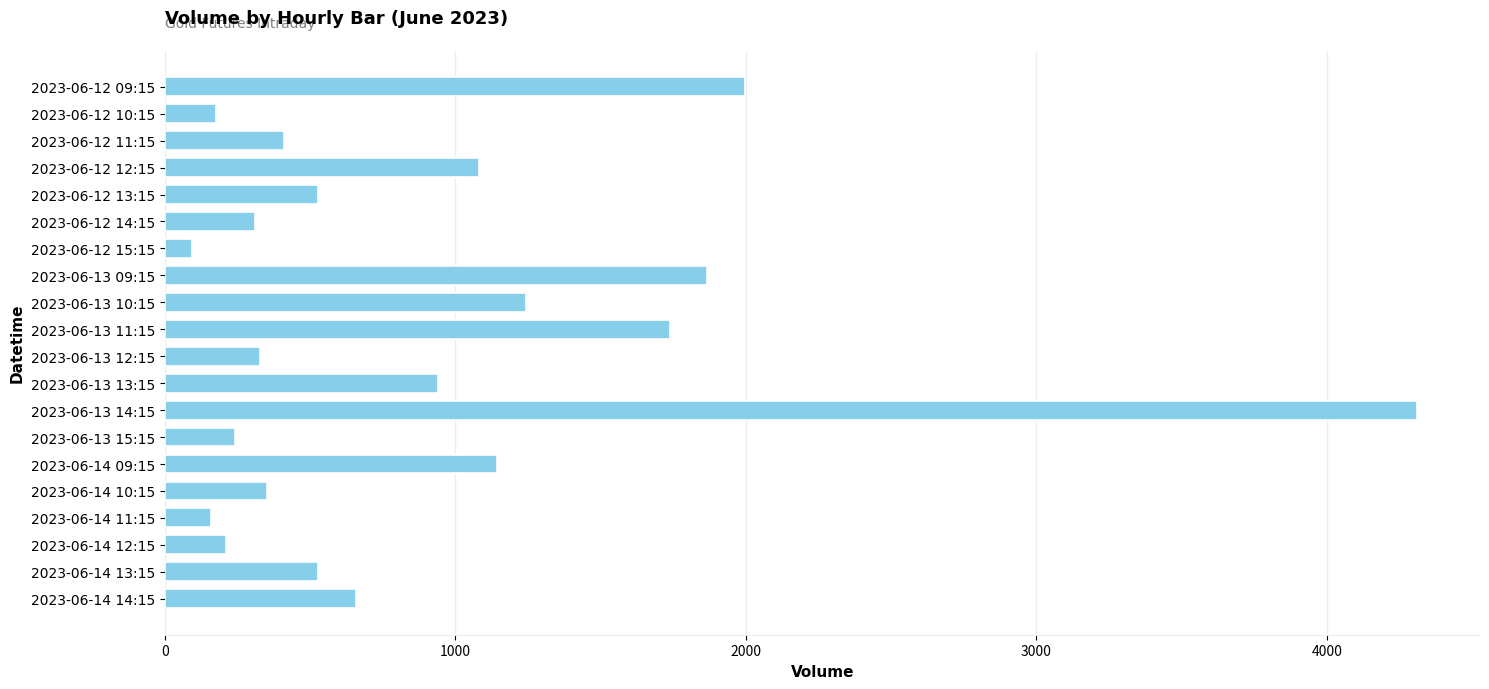

What is the change in value from 2023-06-12 12:15 to 2023-06-12 15:15?

-988